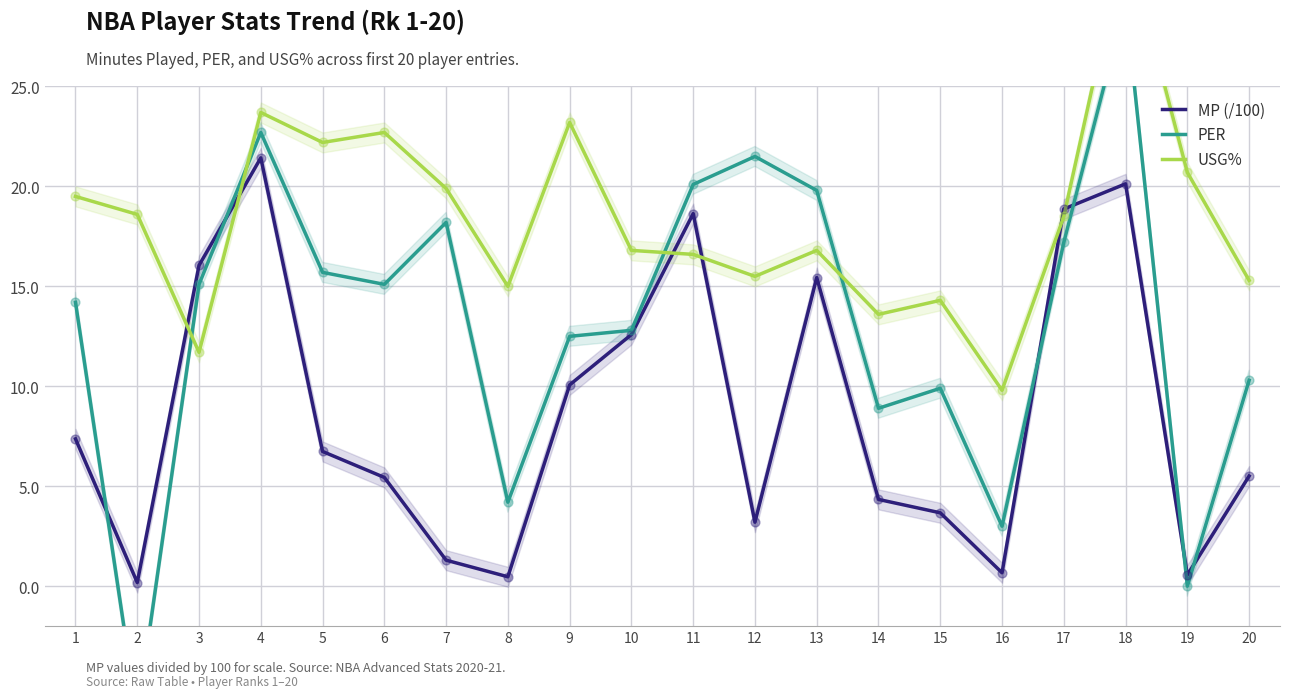

Which series contains the lowest Y value?

PER